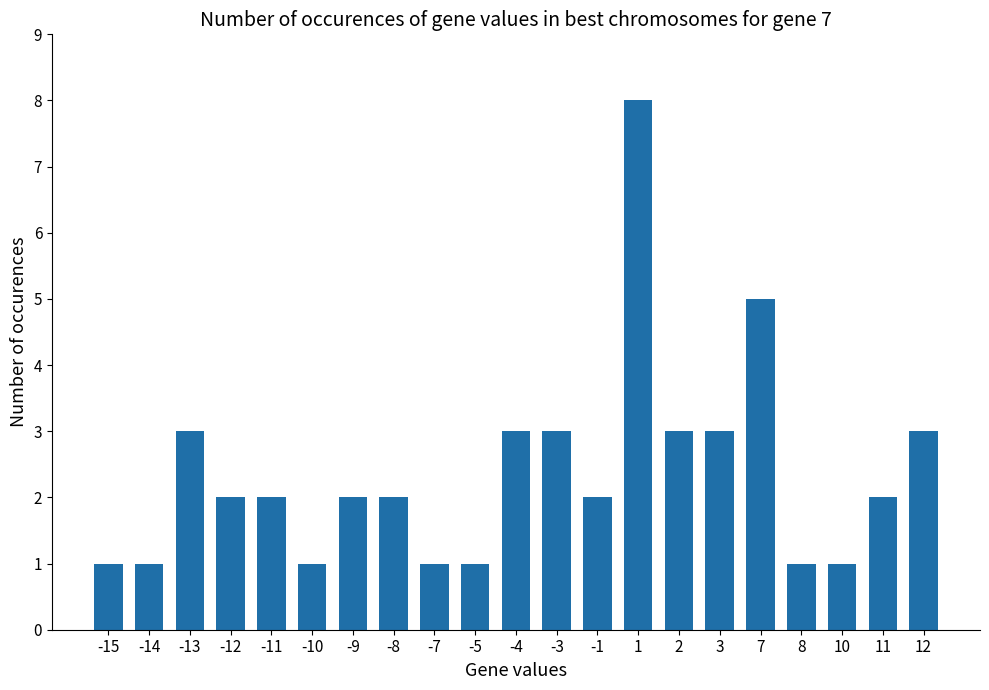

What is the ratio of the value at -13 to the value at 10?

3.0